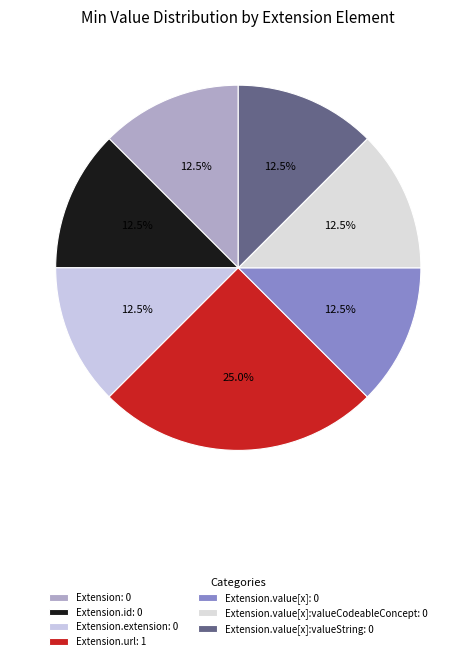

What is the smallest slice in the pie chart?

Extension